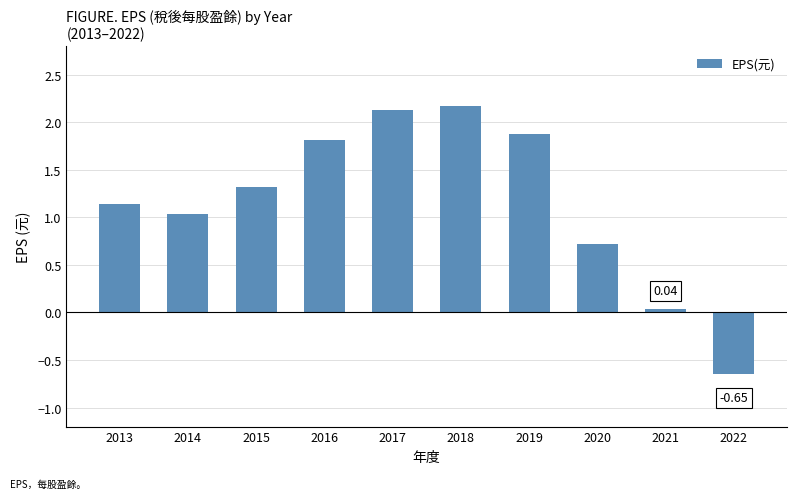

Count the number of data series in this chart.

1